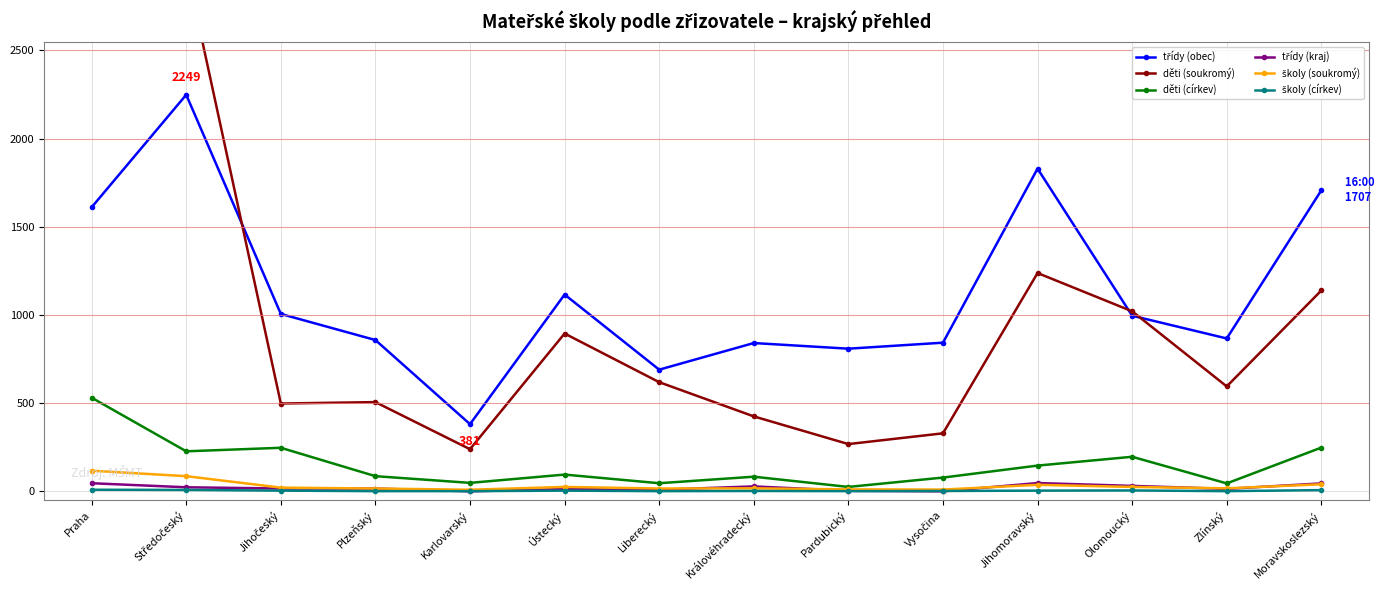

How many interior local peaks does the školy (církev) series have?

3